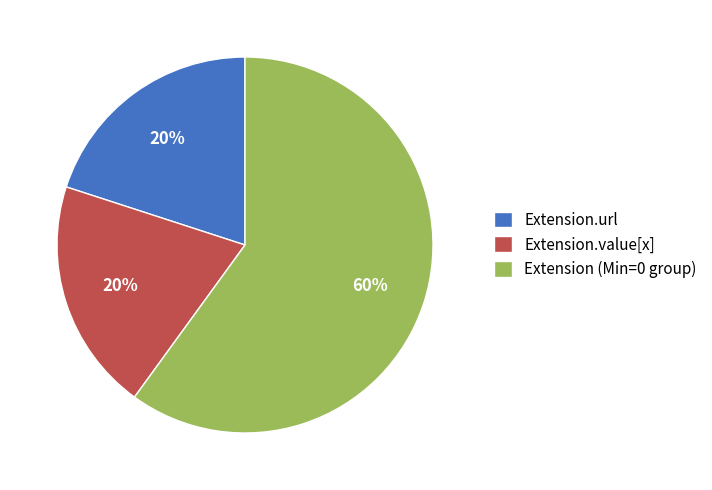

What is the majority slice?

Extension (Min=0 group)